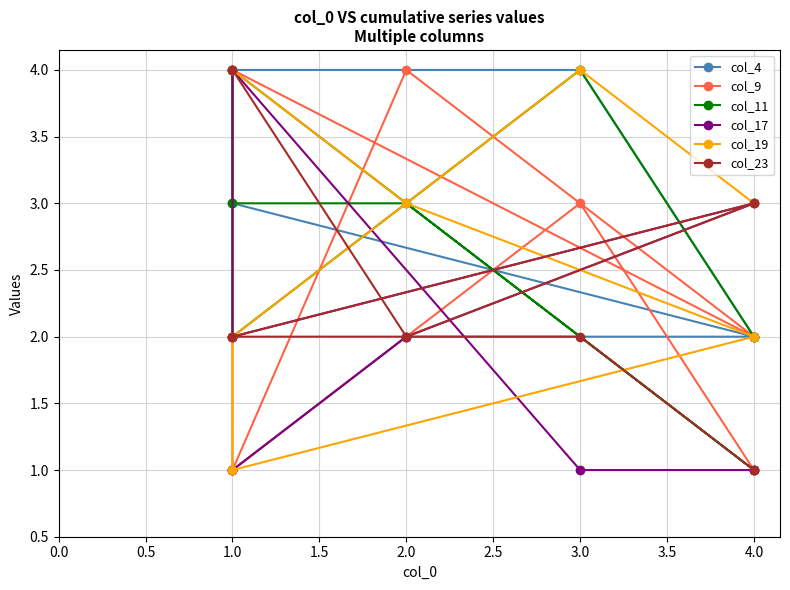

True or false: col_4 and col_19 intersect in this chart.

False